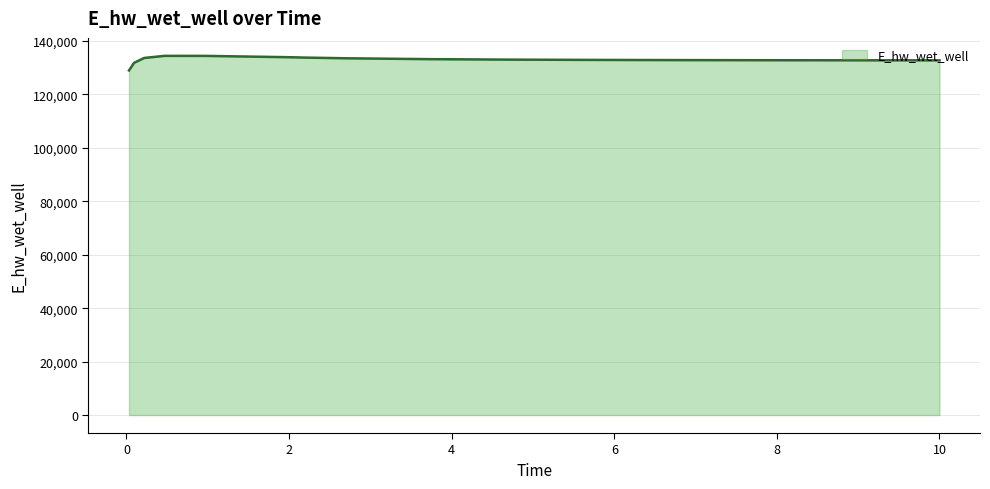

What is the greatest value displayed?

134465.2